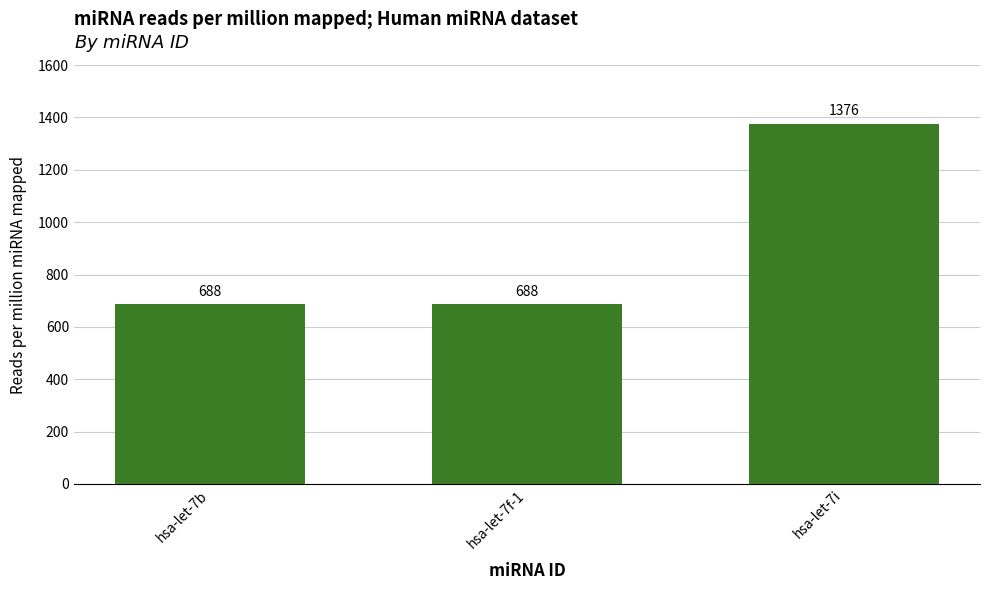

What is the label of the 1st bar from the right?

hsa-let-7i